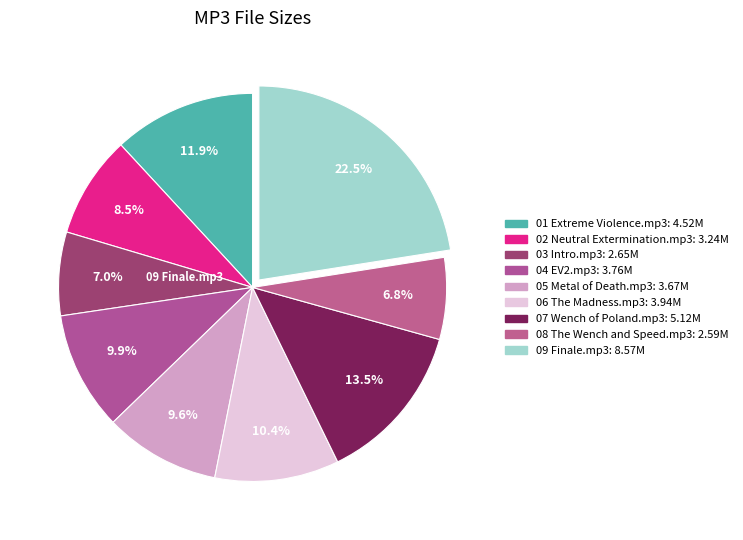

How much of the chart is everything except 01 Extreme Violence.mp3?

88.1%